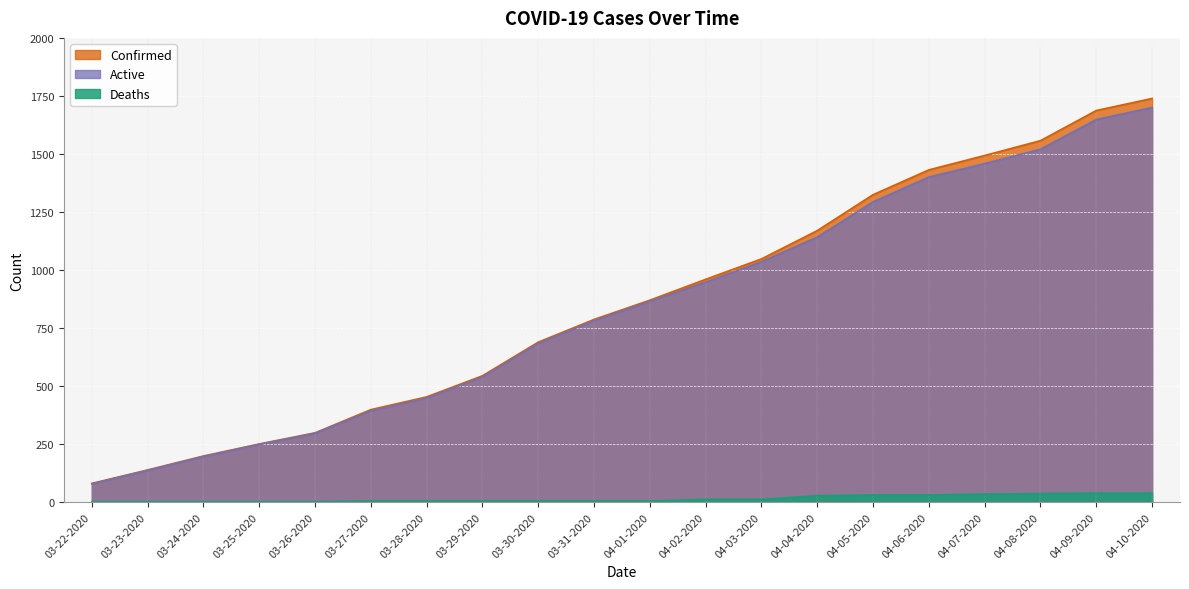

What is the difference between the Active values at 04-05-2020 and 04-01-2020?

429